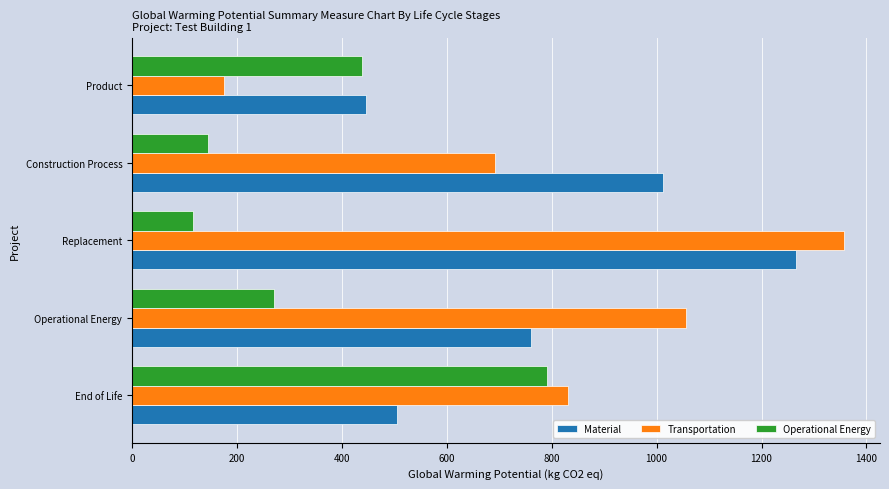

What is the sum of all Operational Energy values?

1761